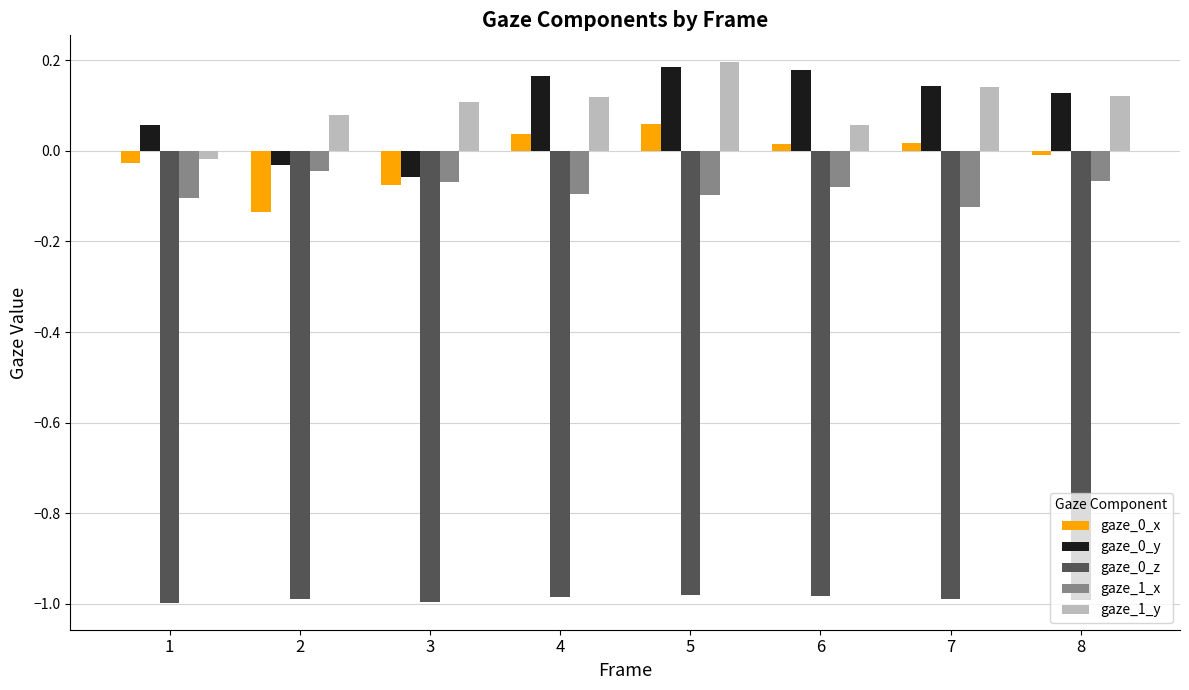

Is the value of gaze_0_z at 7 greater than the value of gaze_1_x at 2?

No